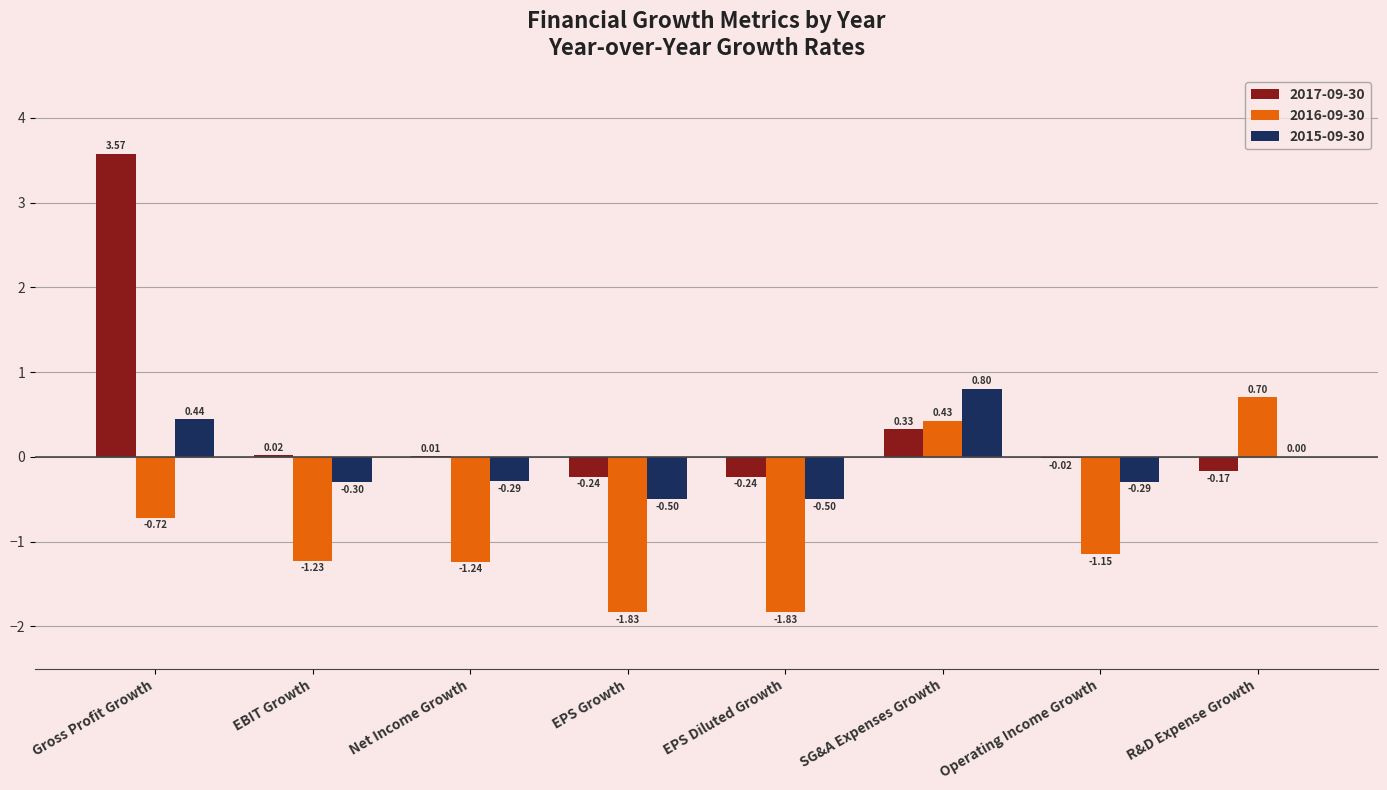

Count the number of categories in the chart.

8